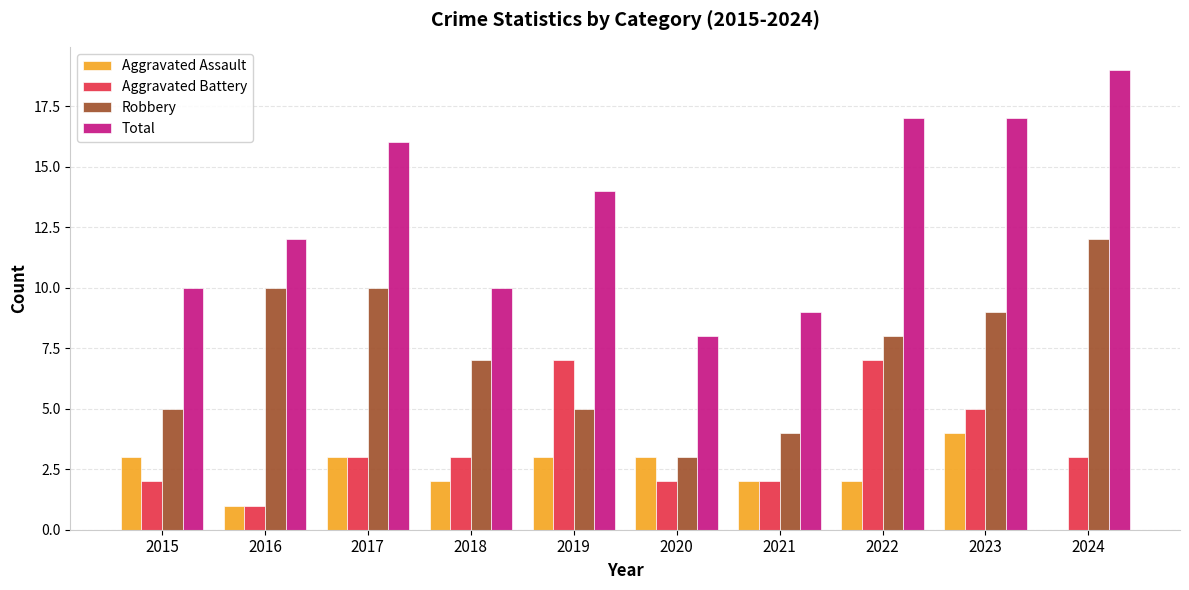

Which category has the highest value in the Aggravated Assault series?

2023